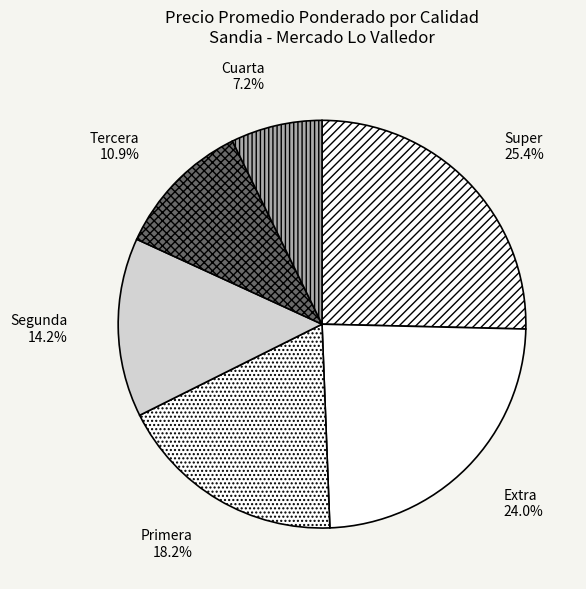

Which has a higher value, Cuarta or Super?

Super